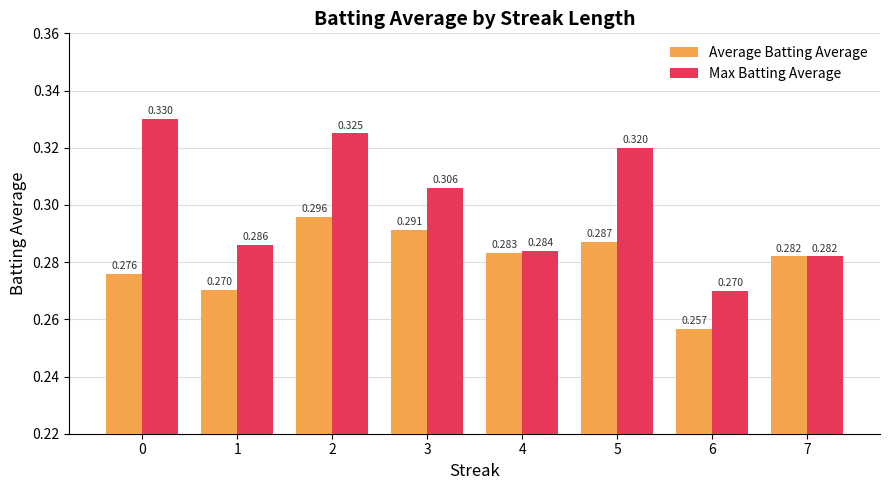

Rank the series at 3 from highest to lowest value.

Max Batting Average, Average Batting Average